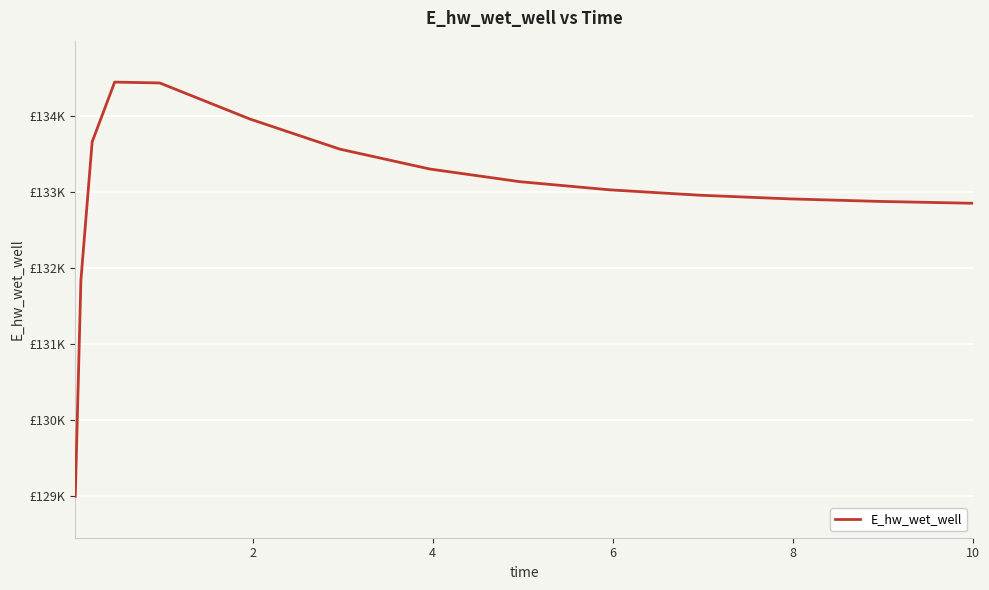

Does the chart have visible grid lines?

Yes